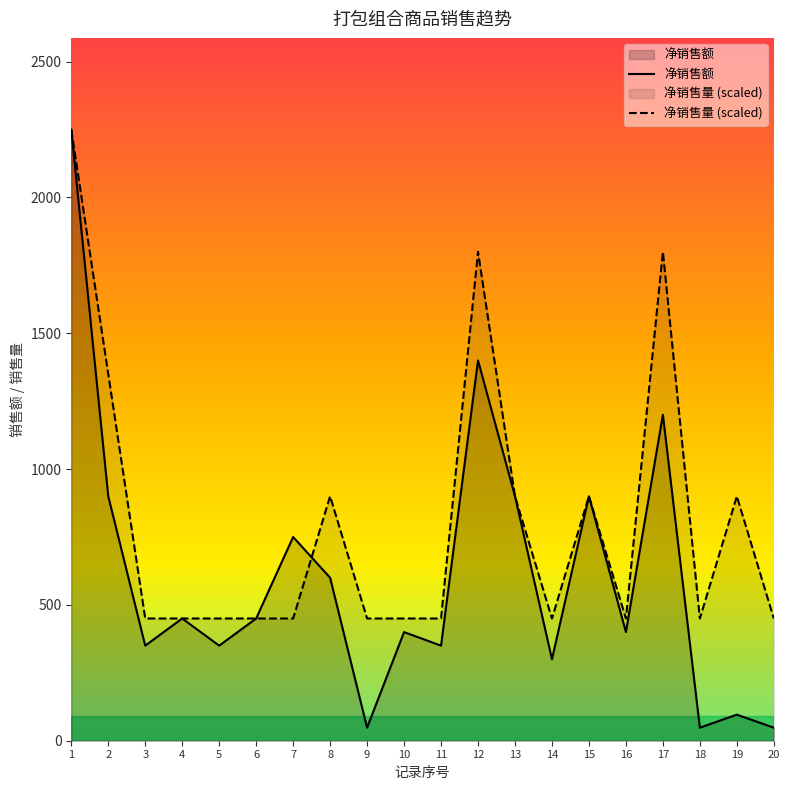

Does the chart have visible grid lines?

No